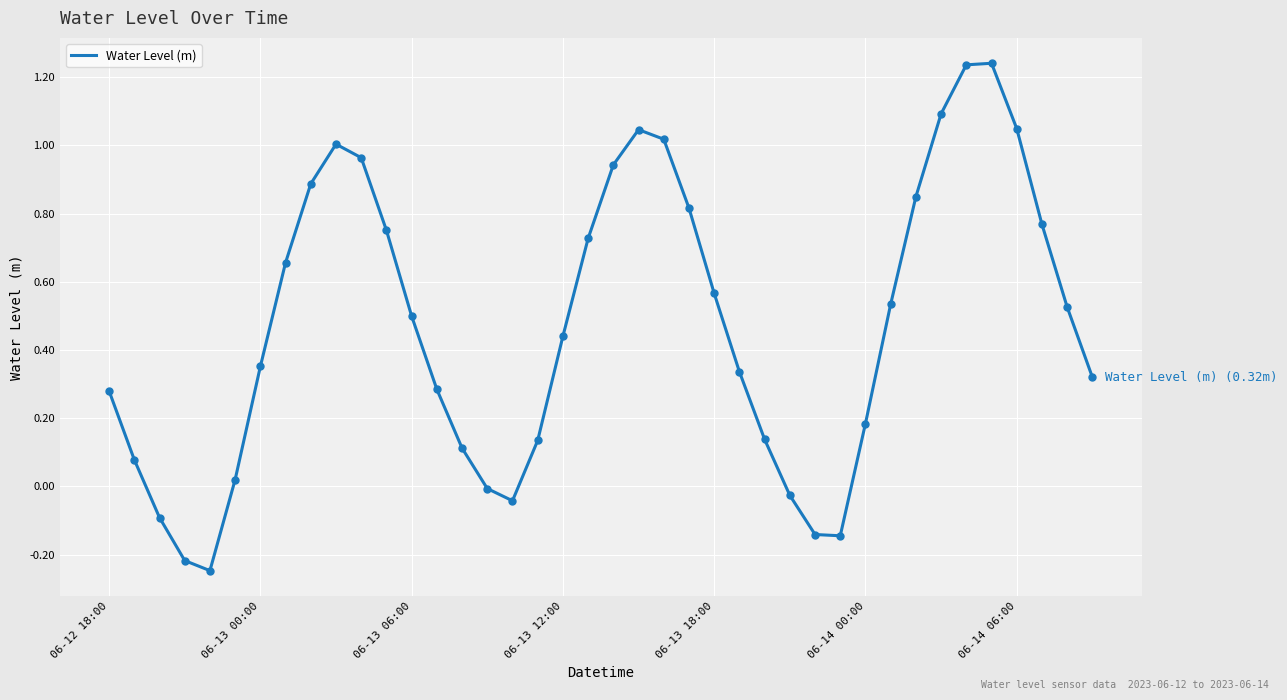

Is this an area chart (filled region under the line)?

No